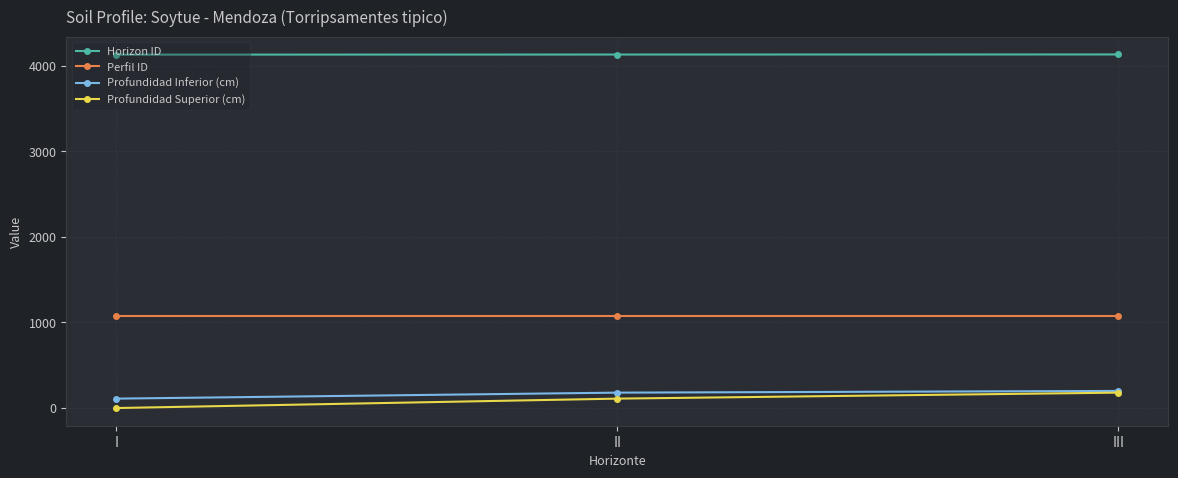

What is the difference between the highest and lowest values at II?

4021